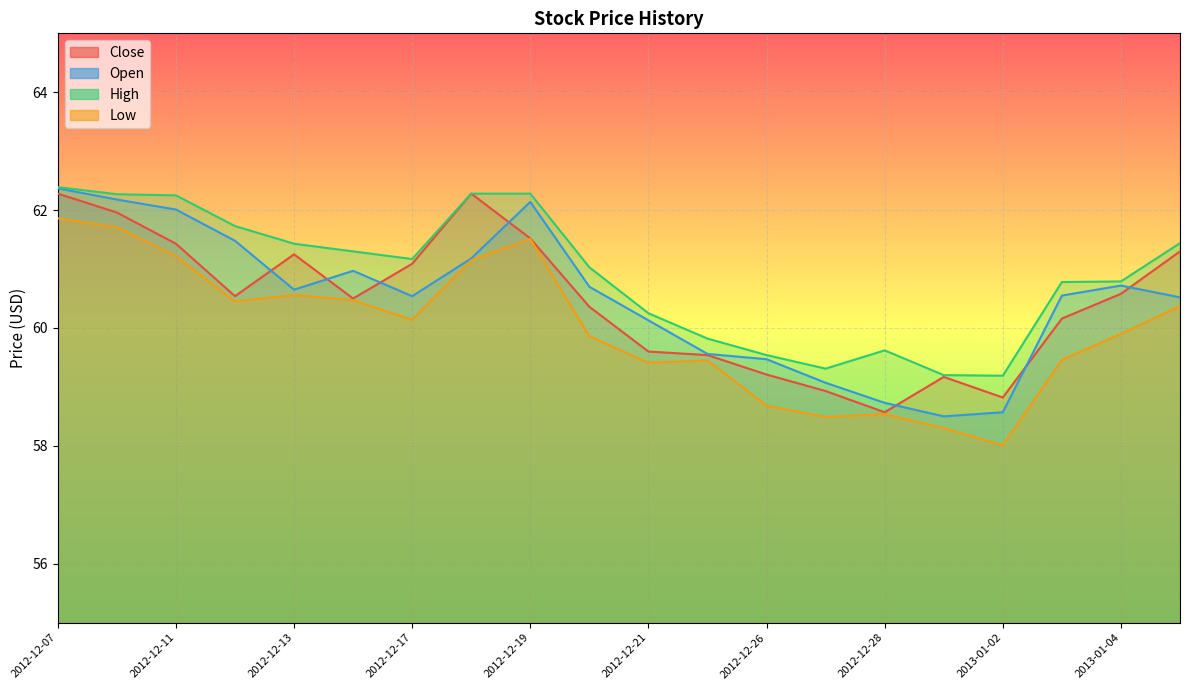

Which series has the largest range (max minus min)?

Open